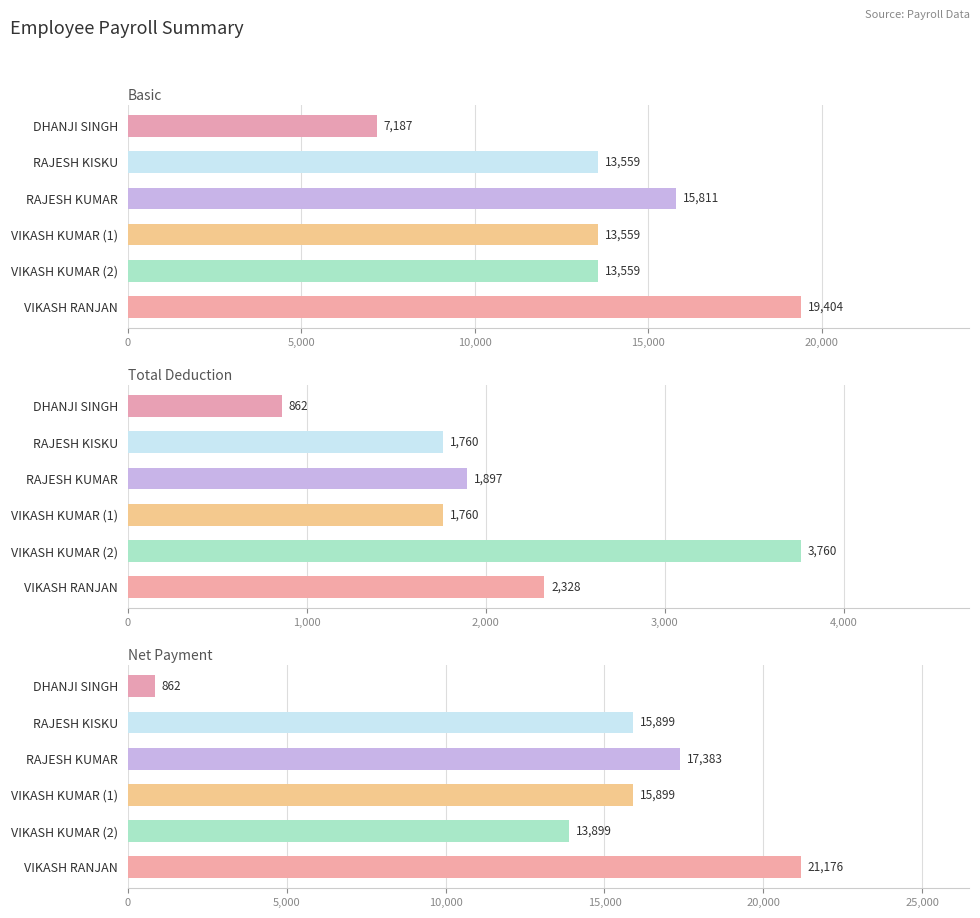

How many values in the Total Deduction series exceed 1897?

2